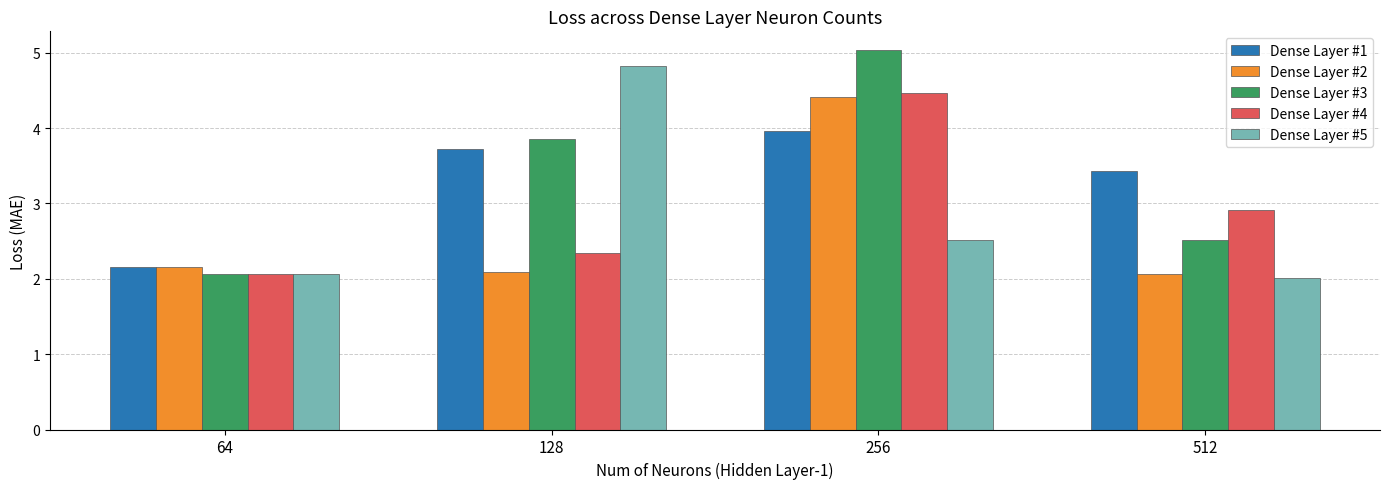

What is the highest value of the Dense Layer #1 series?

4.0